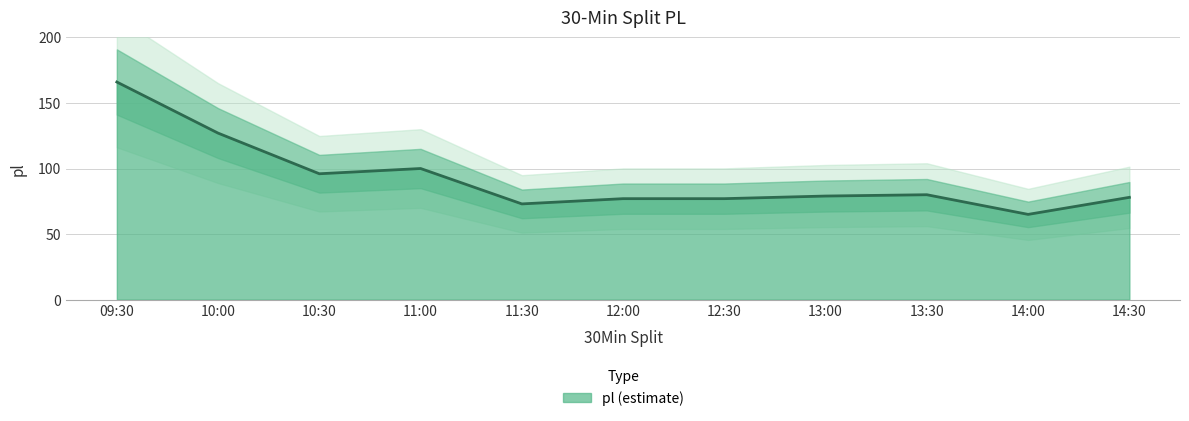

Rank the categories by value from highest to lowest.

09:30, 10:00, 11:00, 10:30, 13:30, 13:00, 14:30, 12:00, 12:30, 11:30, 14:00